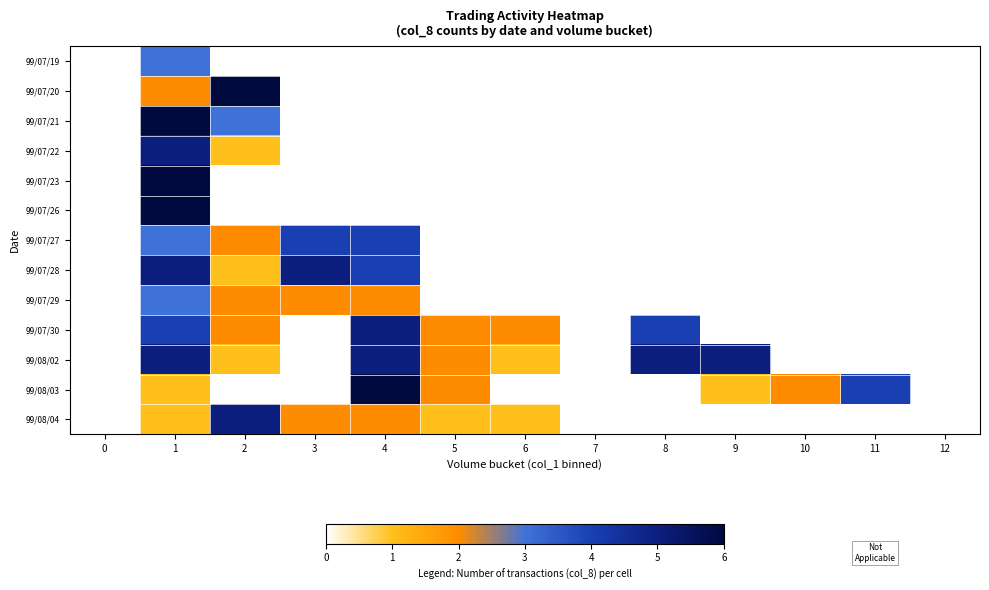

Rank the series by their maximum value, from highest to lowest.

99/07/26, 99/07/21, 99/08/03, 99/07/20, 99/07/23, 99/07/22, 99/07/28, 99/07/30, 99/08/02, 99/08/04, 99/07/27, 99/07/19, 99/07/29